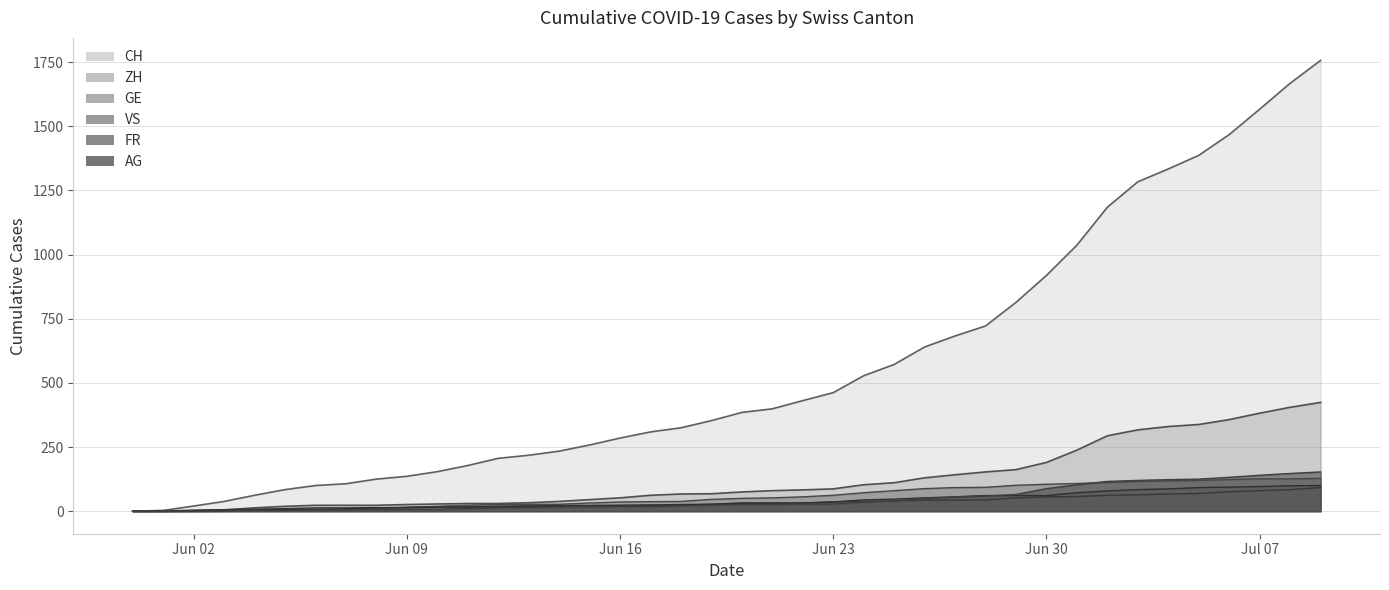

At which label does ZH reach its peak?

2020-07-09